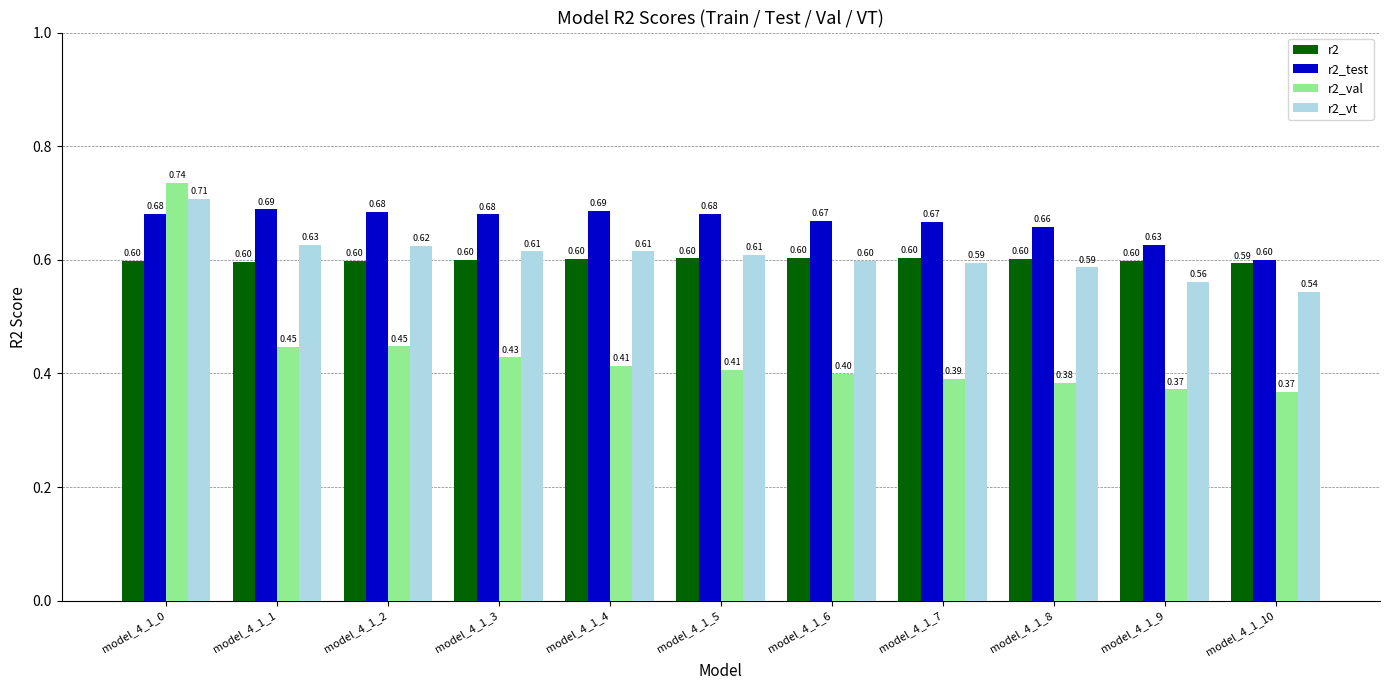

Which series has the widest spread of values?

r2_val